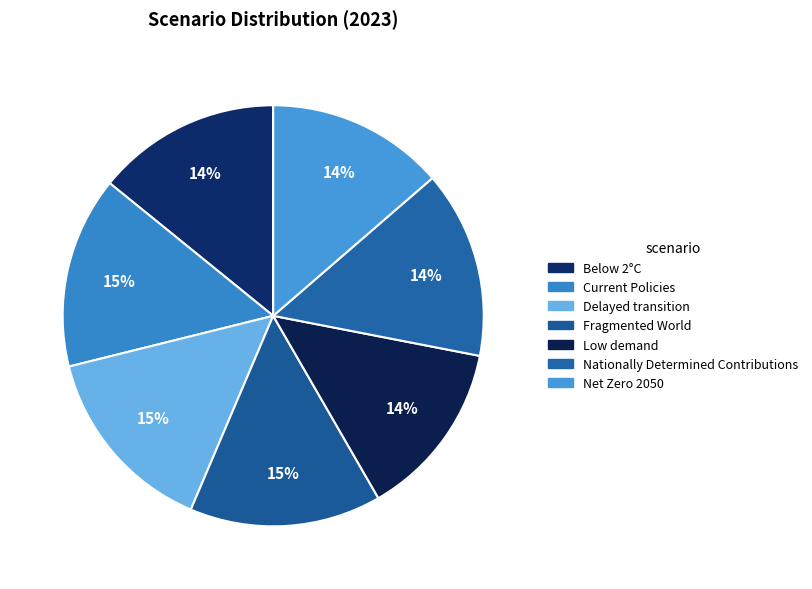

To the nearest percent, what is the average slice percentage?

14%